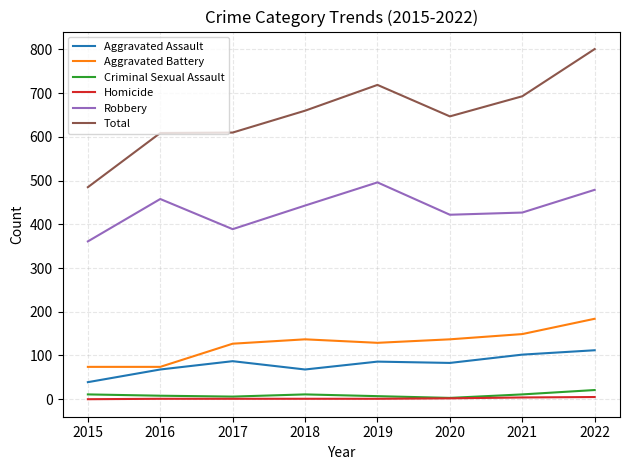

True or false: Aggravated Assault has a value of 102 at 2021.

True